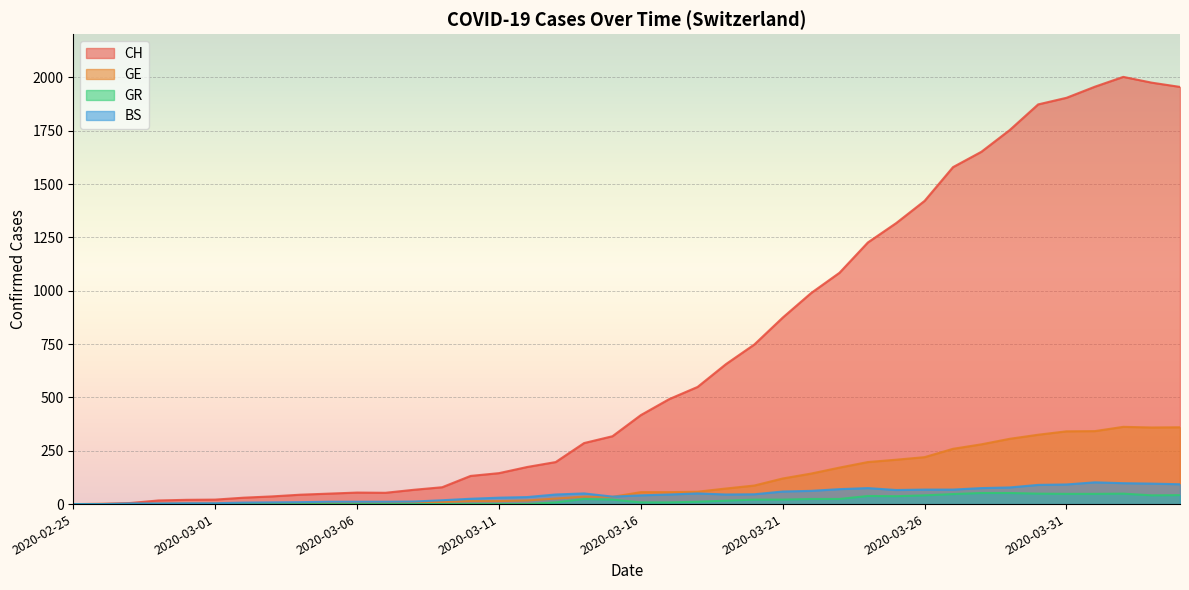

At how many categories does at least one series exceed 470?

19